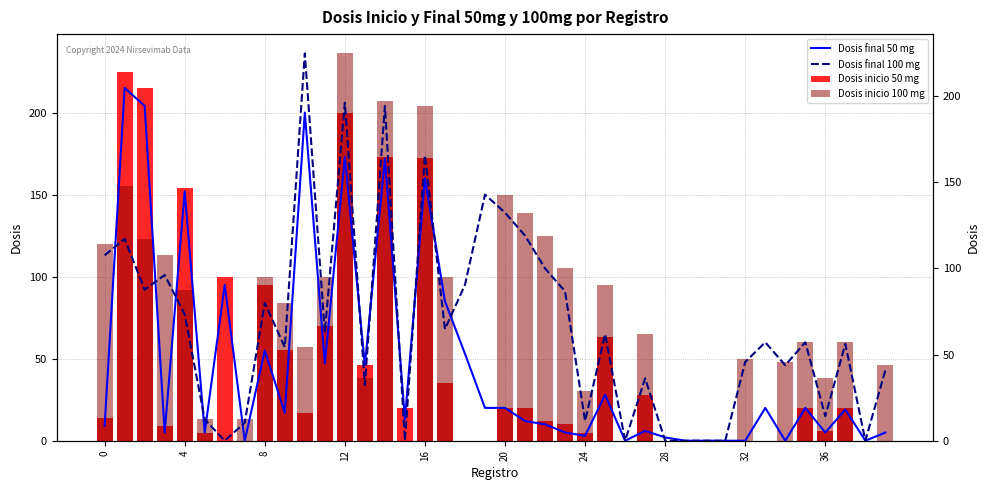

Which series has the largest total across all categories?

Dosis final 100 mg